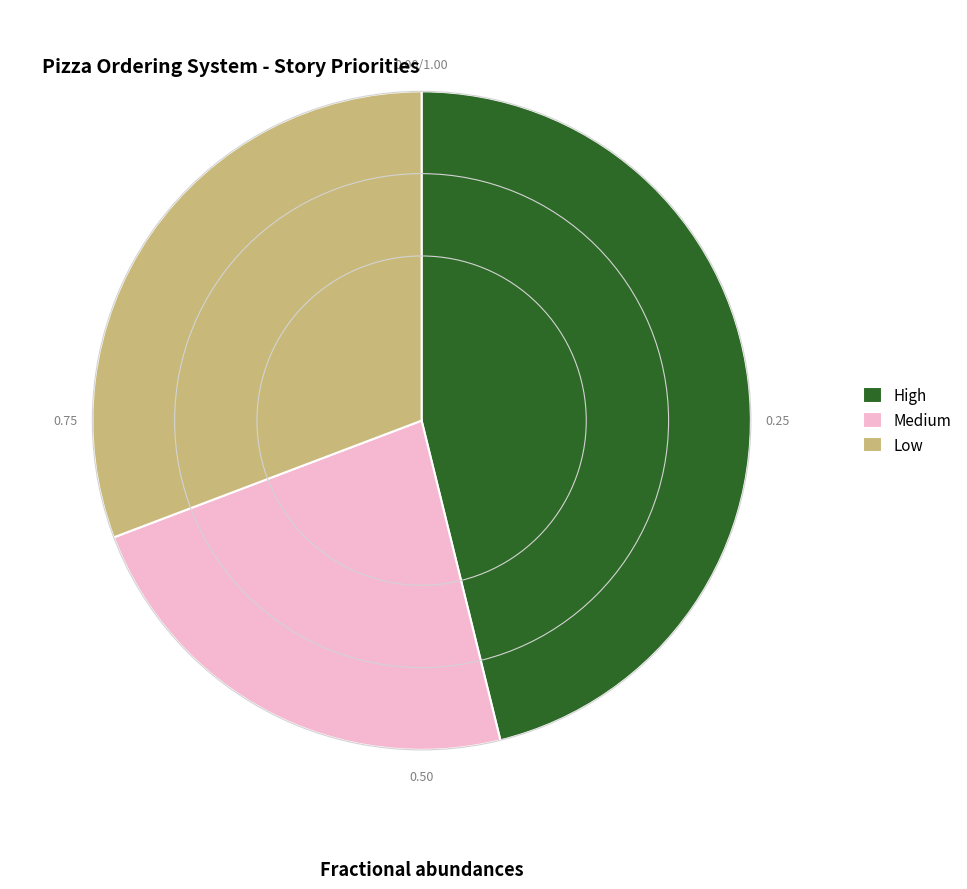

Rank the categories by value from lowest to highest.

Medium, Low, High